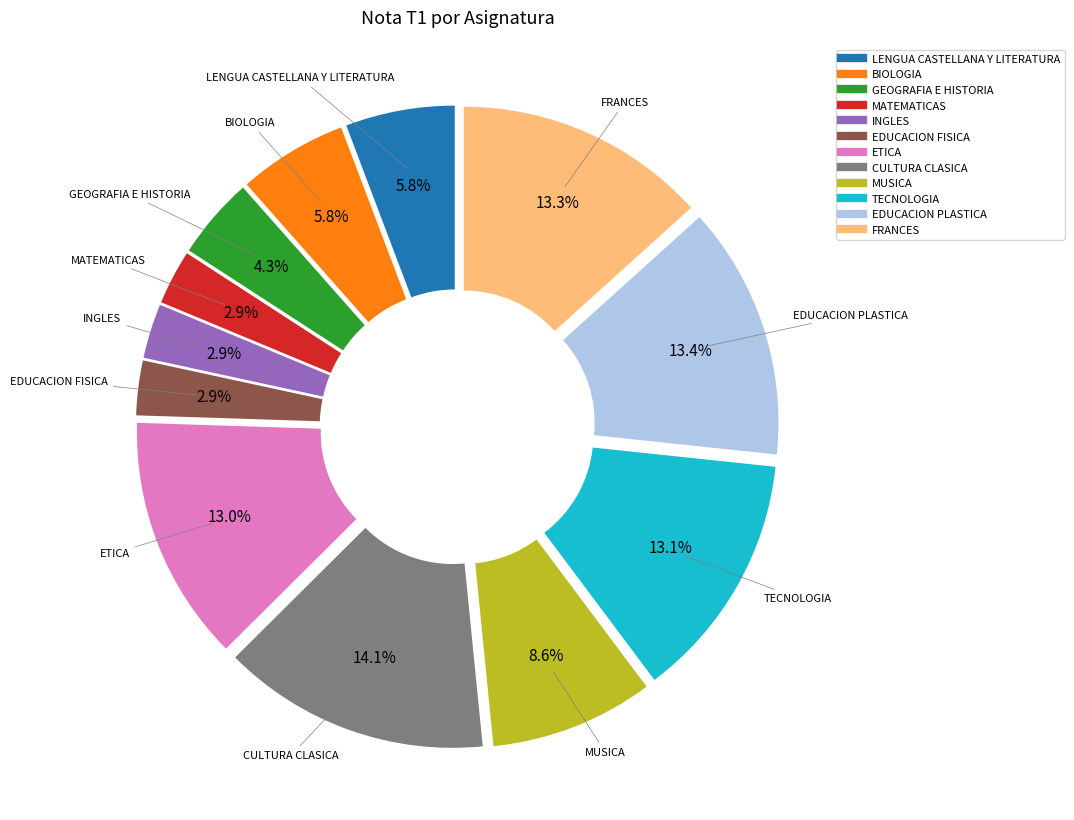

What percentage do GEOGRAFIA E HISTORIA and LENGUA CASTELLANA Y LITERATURA together represent?

10.1%